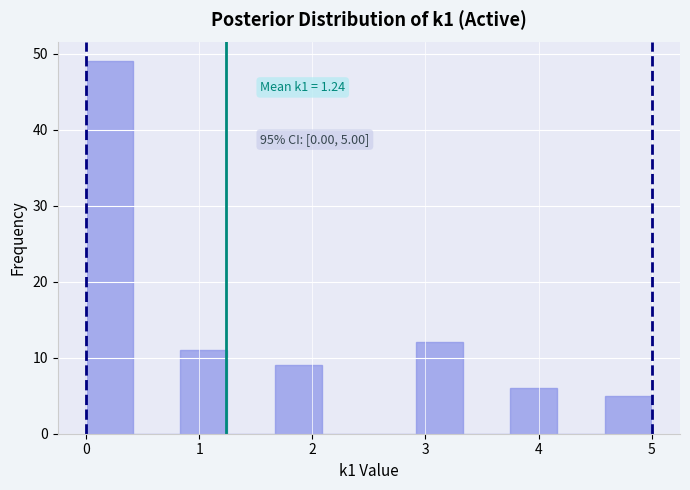

Which range on the x-axis has the tallest bar?

0.0 to 0.4